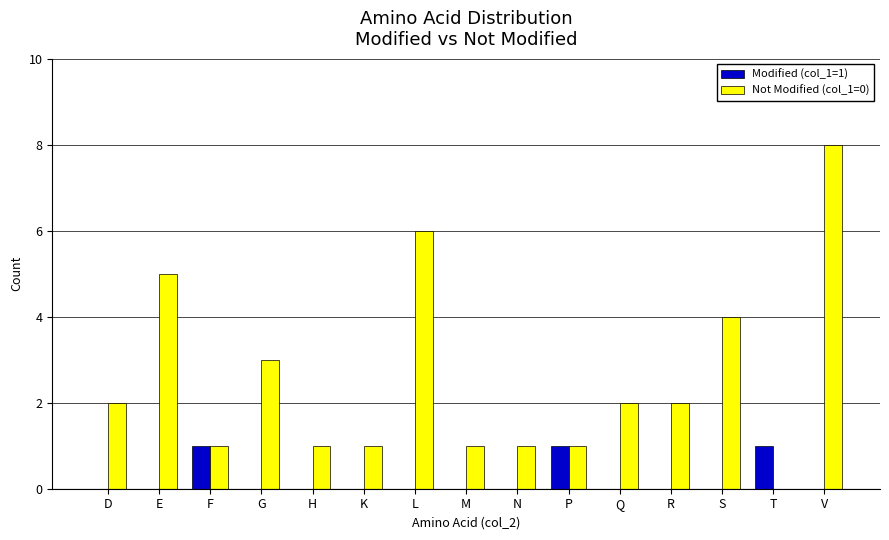

Reading left to right, extract all data points from this chart.

Modified (col_1=1): D=0	E=0	F=1	G=0	H=0	K=0	L=0	M=0	N=0	P=1	Q=0	R=0	S=0	T=1	V=0
Not Modified (col_1=0): D=2	E=5	F=1	G=3	H=1	K=1	L=6	M=1	N=1	P=1	Q=2	R=2	S=4	T=0	V=8